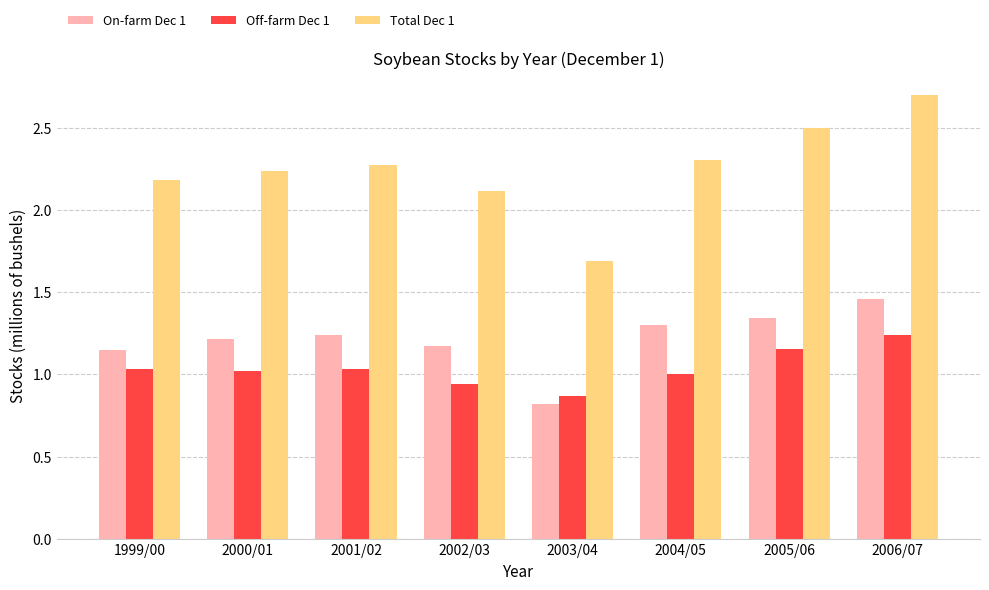

What is the difference between the second highest and second lowest values in the Total Dec 1 series?

0.4